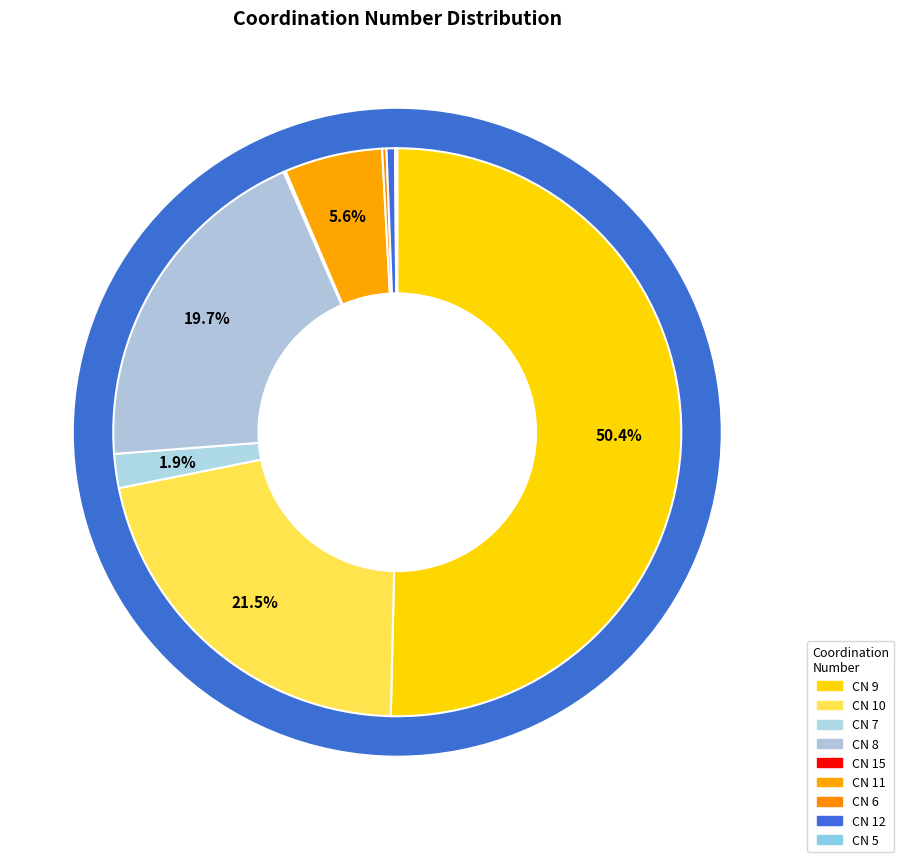

Approximately how many times larger is the value at 5 compared to 15?

1.0